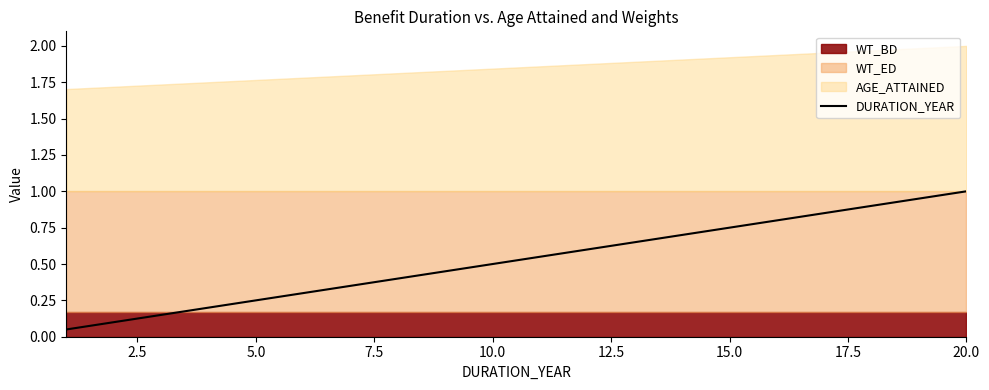

What is the value of the 4th point from the left?

0.2